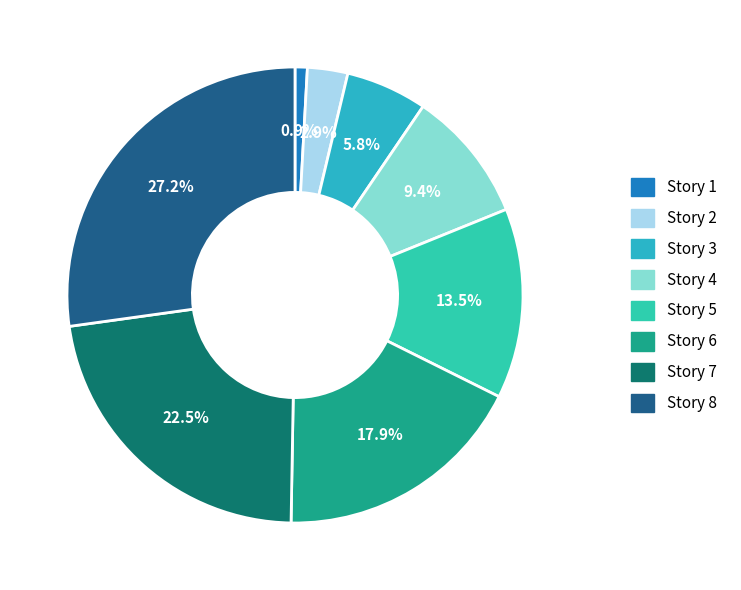

Is there any slice that represents more than half of the pie?

No